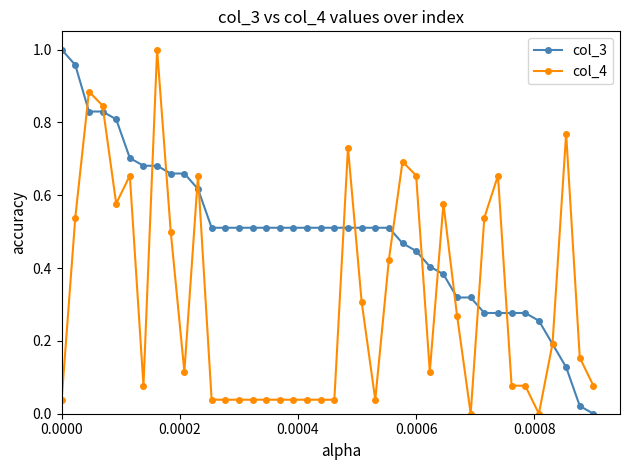

What are all the series names shown in the legend?

col_3, col_4